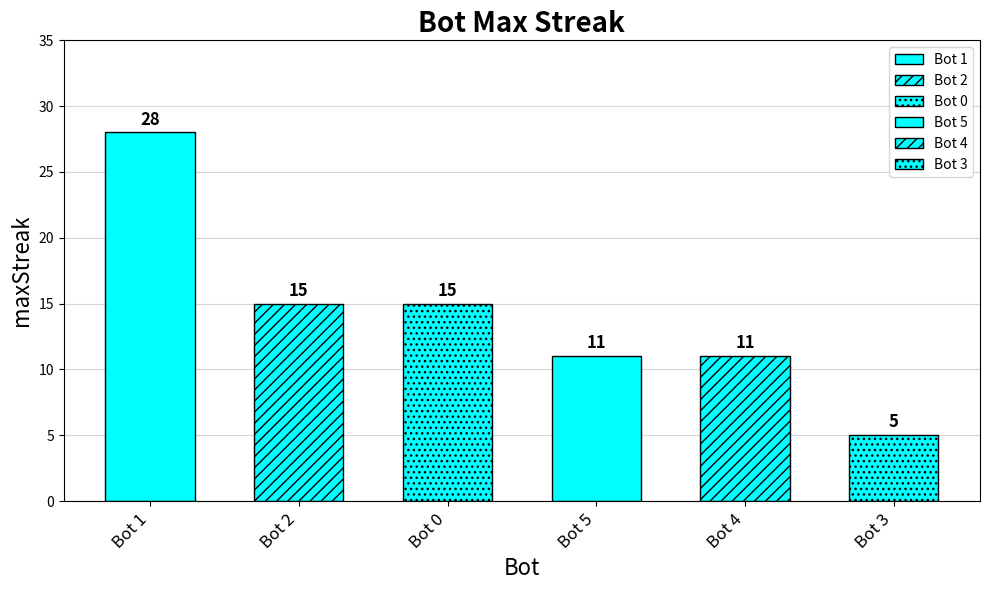

What is the sum of the values at 4 and 0?

26